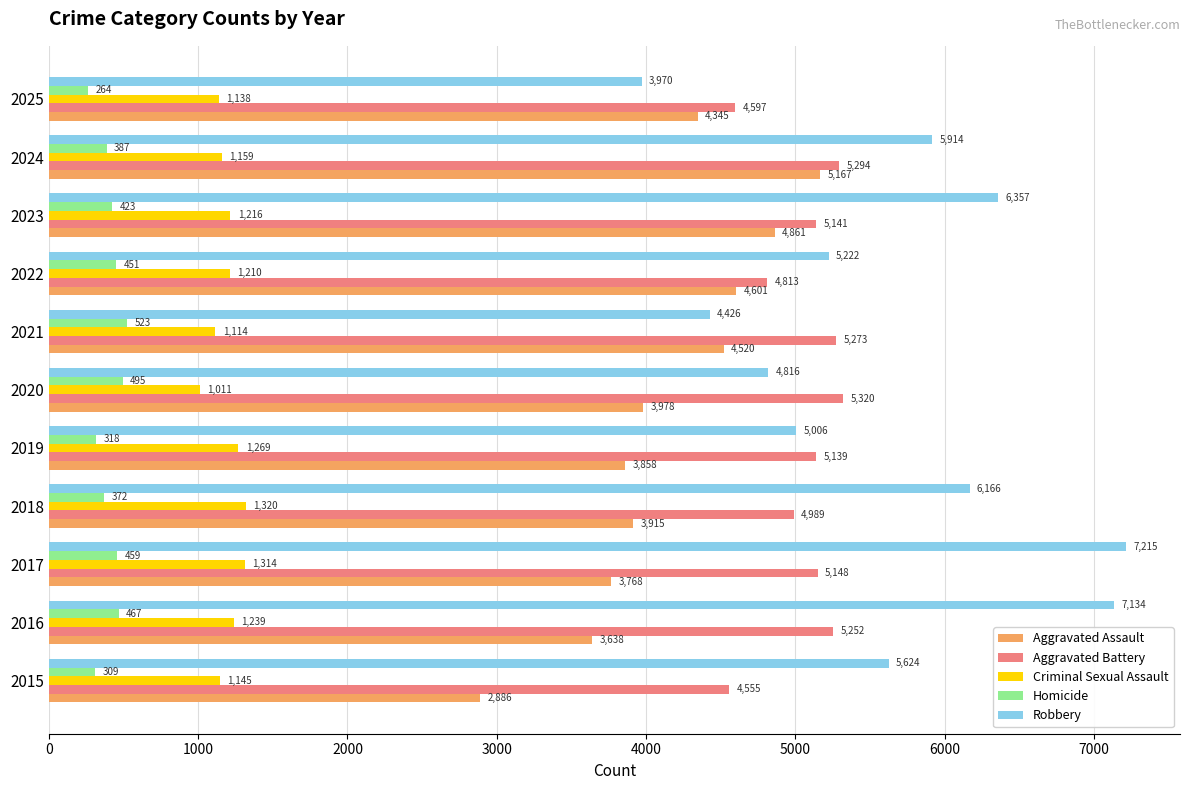

What is the average value of the Robbery series?

5623